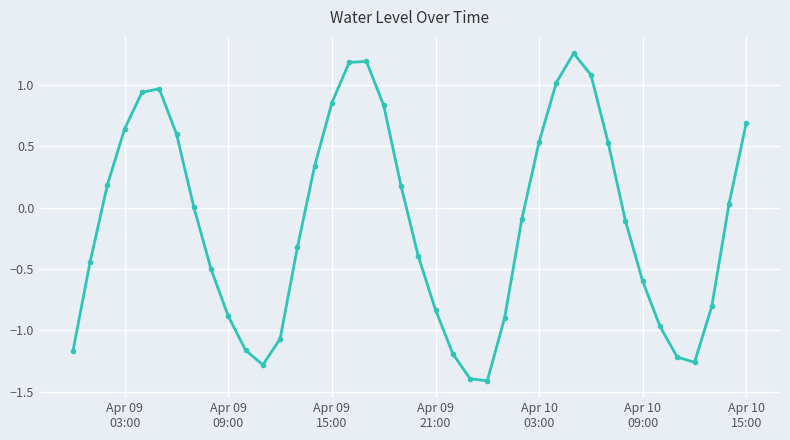

What is the sum of all values?

-4.9